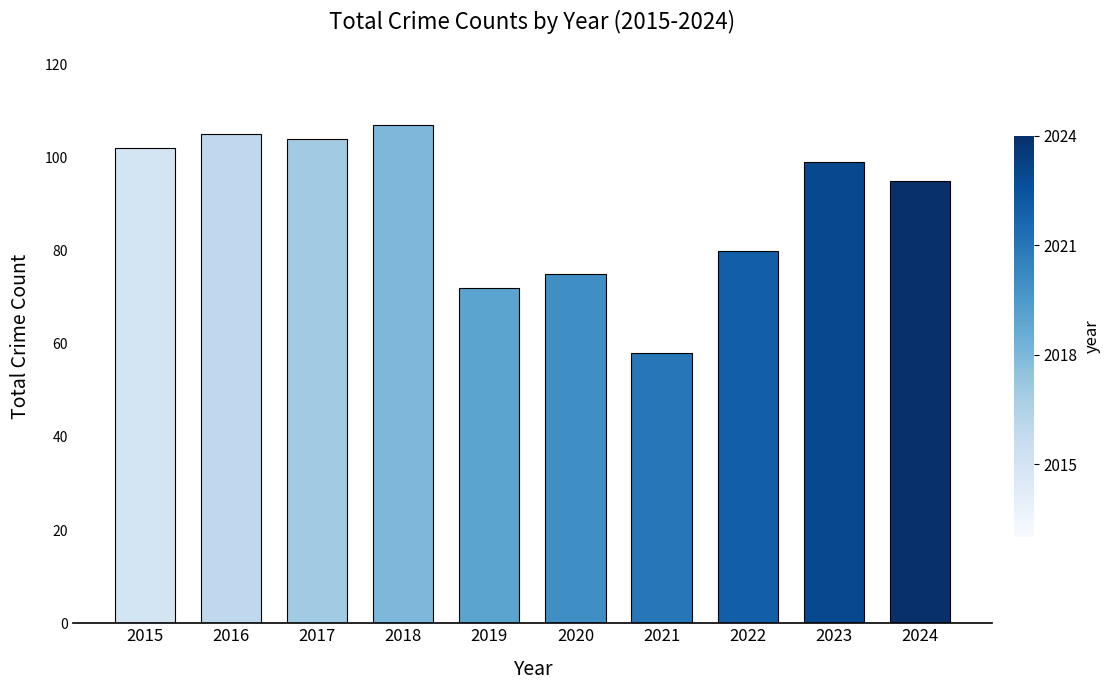

What is the average value?

90